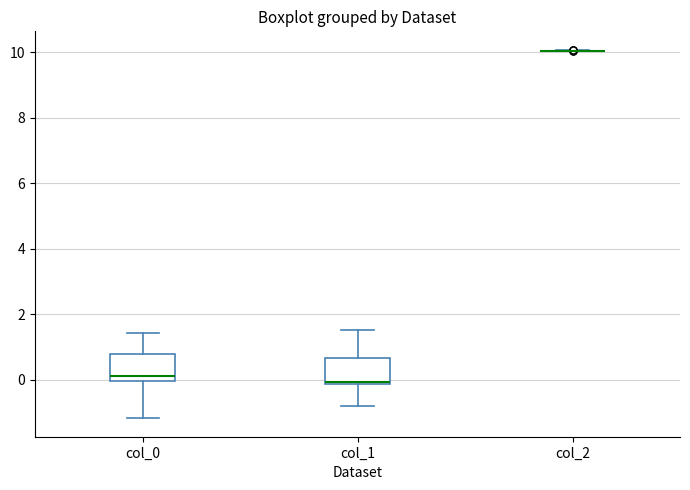

Reading left to right, read every box against the y-axis: the position of its median line, the range the box covers, and the ends of its whiskers. The values are not printed on the chart, so give them approximately, as read against the axis.

col_0: median 0.2, box 0.0 to 0.8, whiskers -1.2 to 1.4
col_1: median 0.0, box -0.2 to 0.6, whiskers -0.8 to 1.6
col_2: box collapsed to a line at 10.0, whiskers 10.0 to 10.0